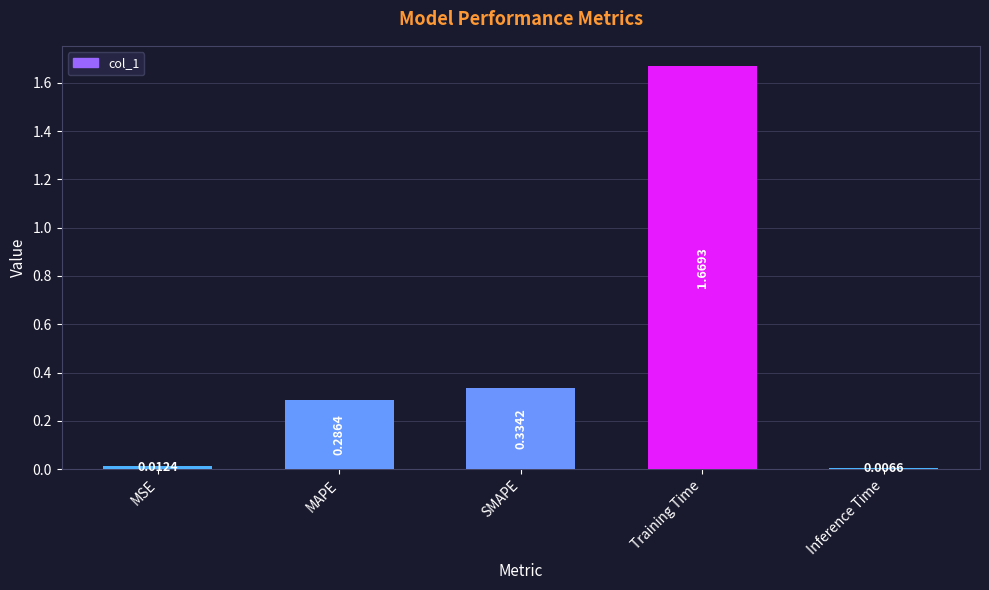

What is the label of the 5th bar from the right?

MSE